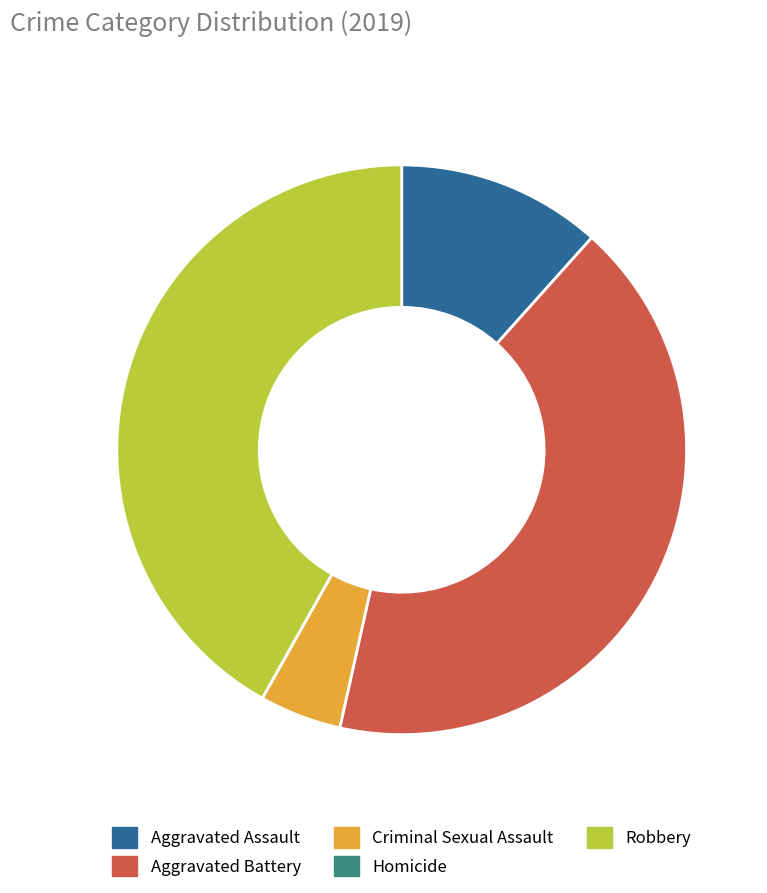

Does Aggravated Assault represent more than half of the total?

No